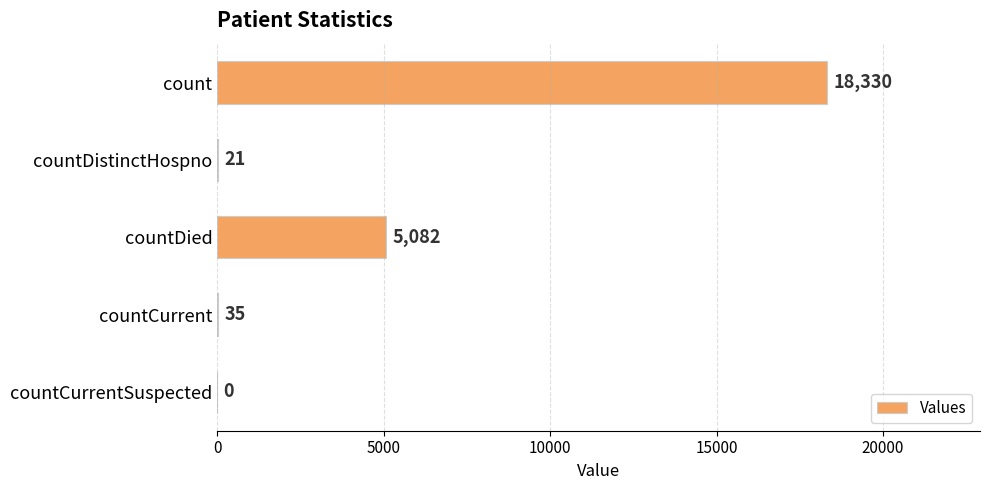

What is the sum of all values?

23468